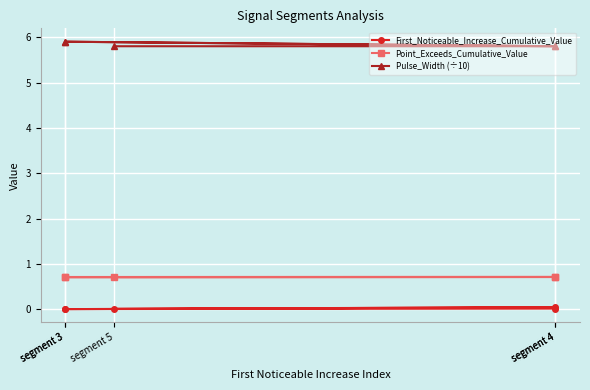

True or false: Pulse_Width (÷10) and Point_Exceeds_Cumulative_Value intersect in this chart.

False